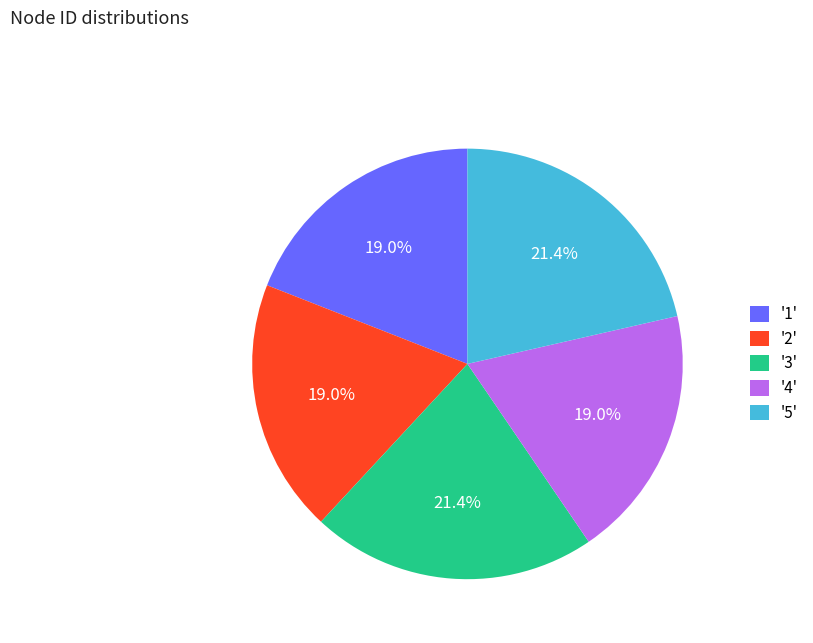

How much of the chart is everything except '3'?

78.6%